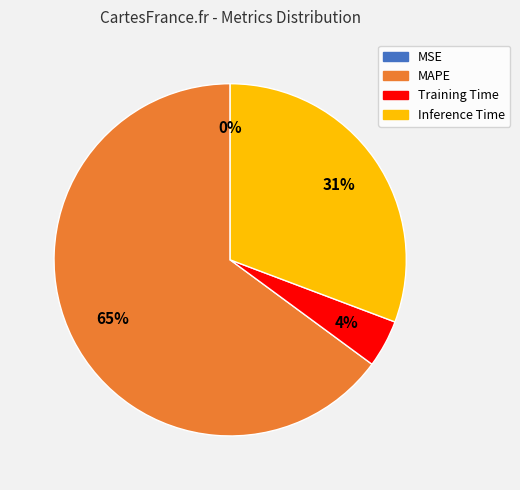

Combined, do MAPE and Inference Time account for over 50%?

Yes